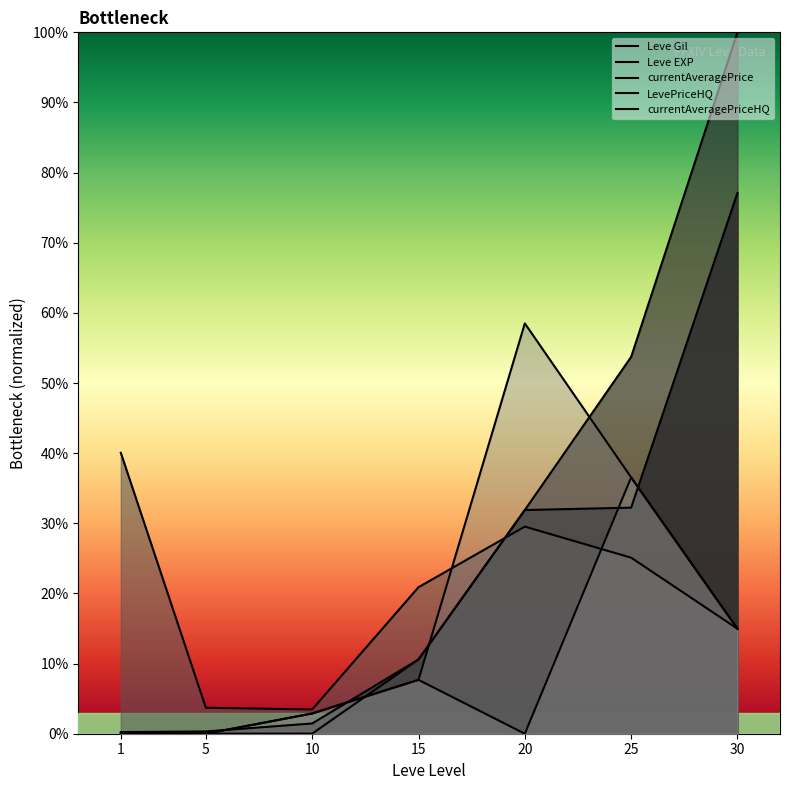

Which label corresponds to the smallest value in the chart?

1